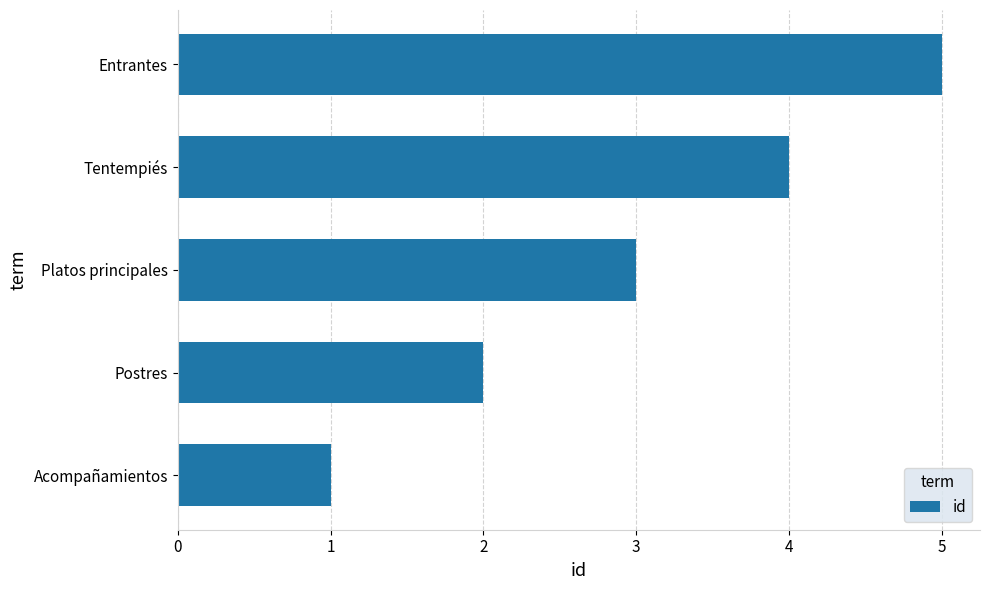

Rank the categories by value from highest to lowest.

Entrantes, Tentempiés, Platos principales, Postres, Acompañamientos